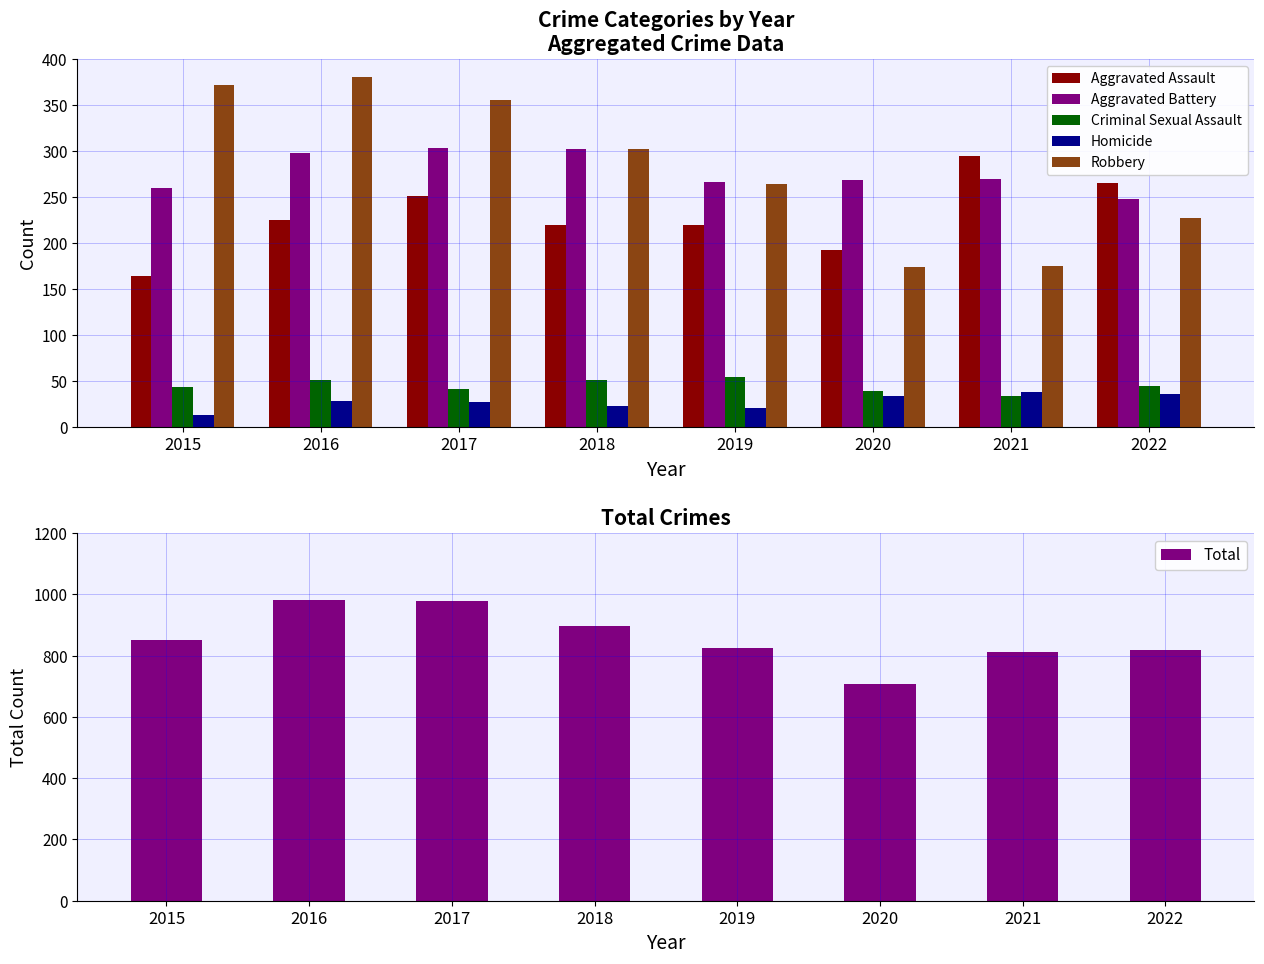

What is the value of the Homicide bar at the 8th from the left?

36